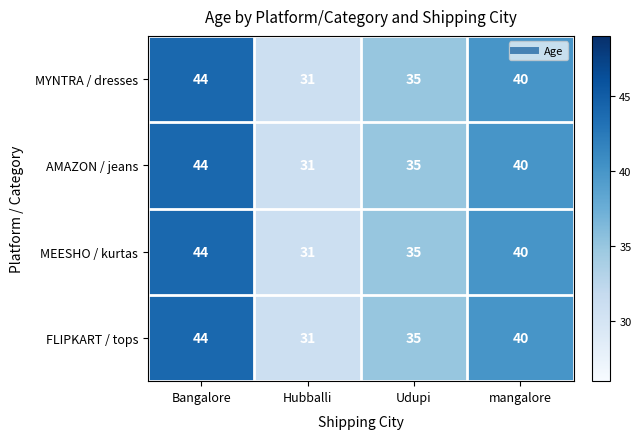

What is the difference between the AMAZON / jeans values at mangalore and Bangalore?

4